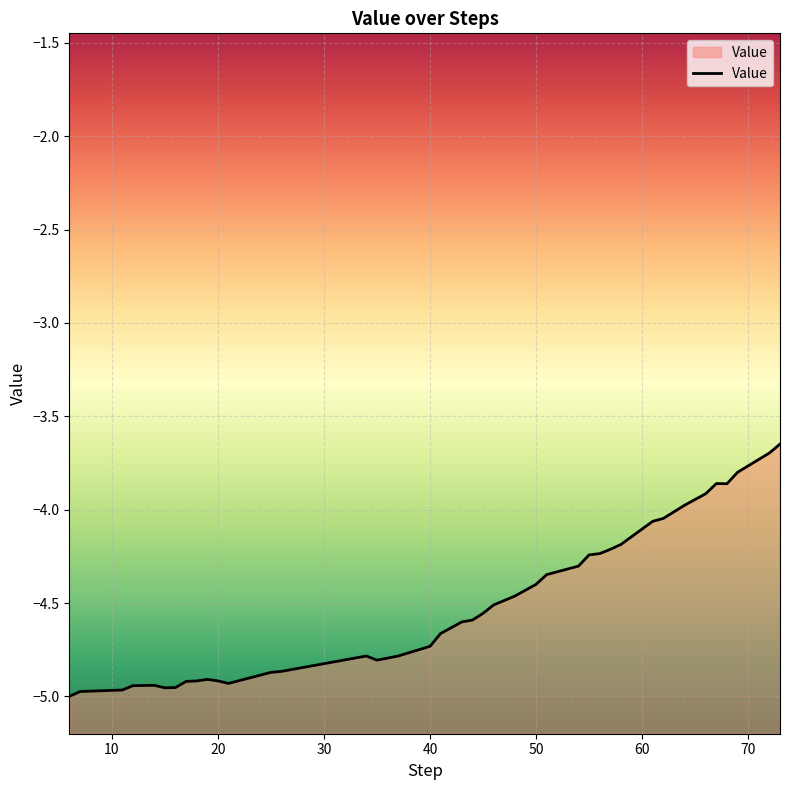

How many interior local peaks (higher than both neighbors) does the data have?

4